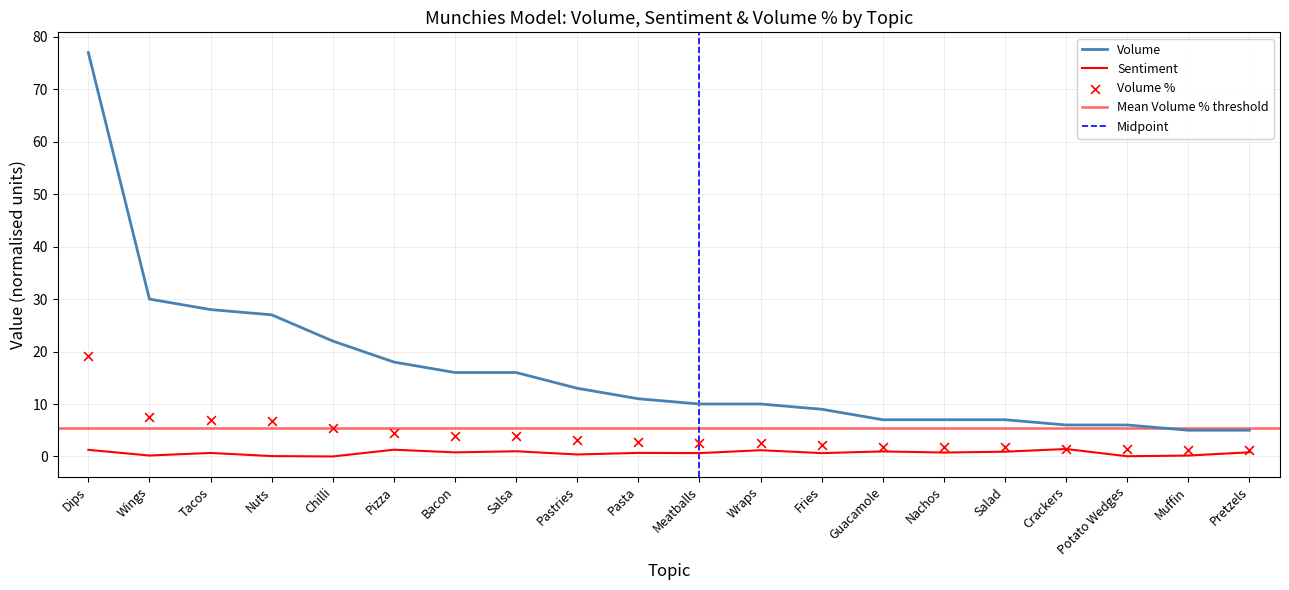

At how many categories does at least one series exceed 54?

1